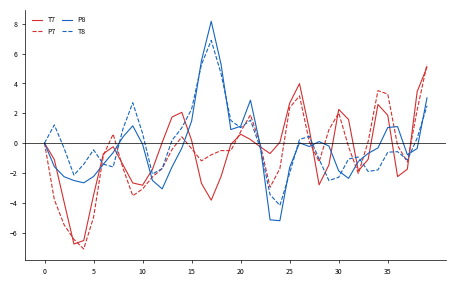

Which series has the largest range (max minus min)?

P8